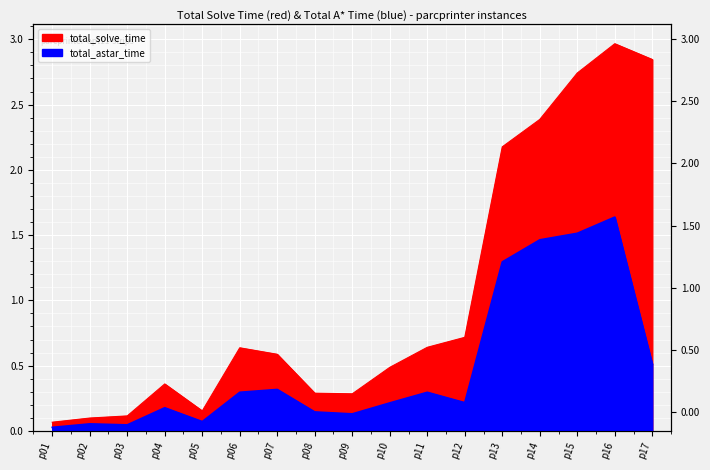

List the labels in order of total_astar_time value, smallest first.

p01, p03, p02, p05, p09, p08, p04, p10, p12, p11, p06, p07, p17, p13, p14, p15, p16